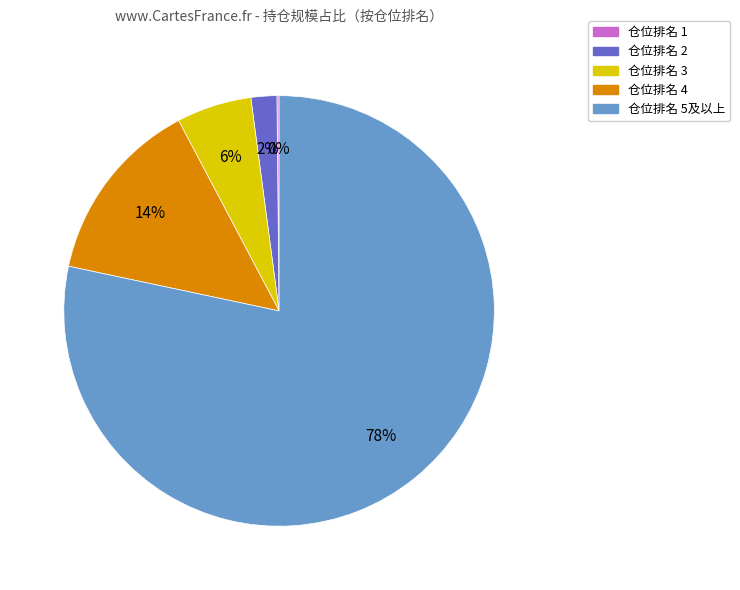

To the nearest percent, what is the difference between the largest and smallest slice percentages?

78%